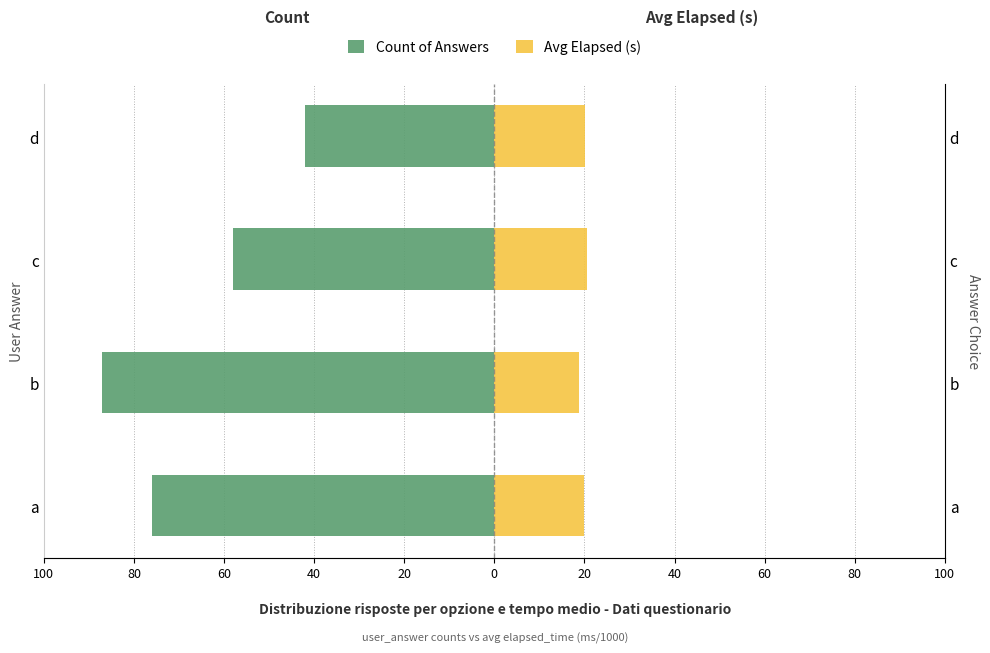

What is the value of the Avg Elapsed (s) bar at the 3rd from the left?

20.5